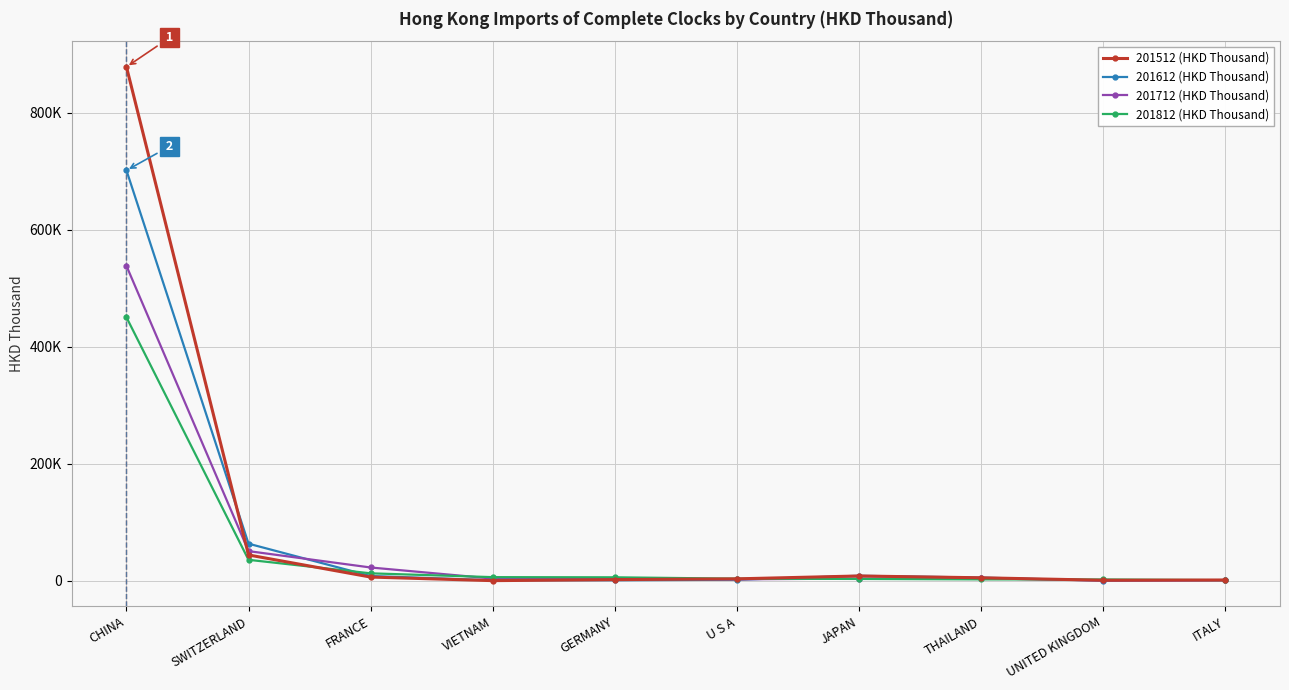

What is the difference between the 201512 (HKD Thousand) values at CHINA and FRANCE?

871412.9